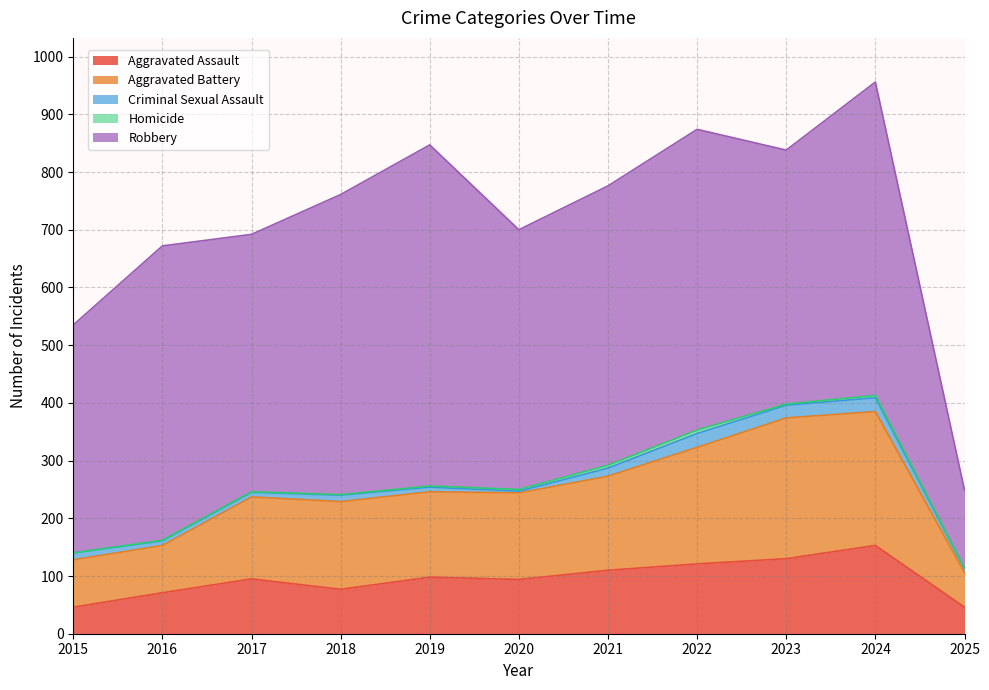

How many interior local valleys does the Homicide series have?

1